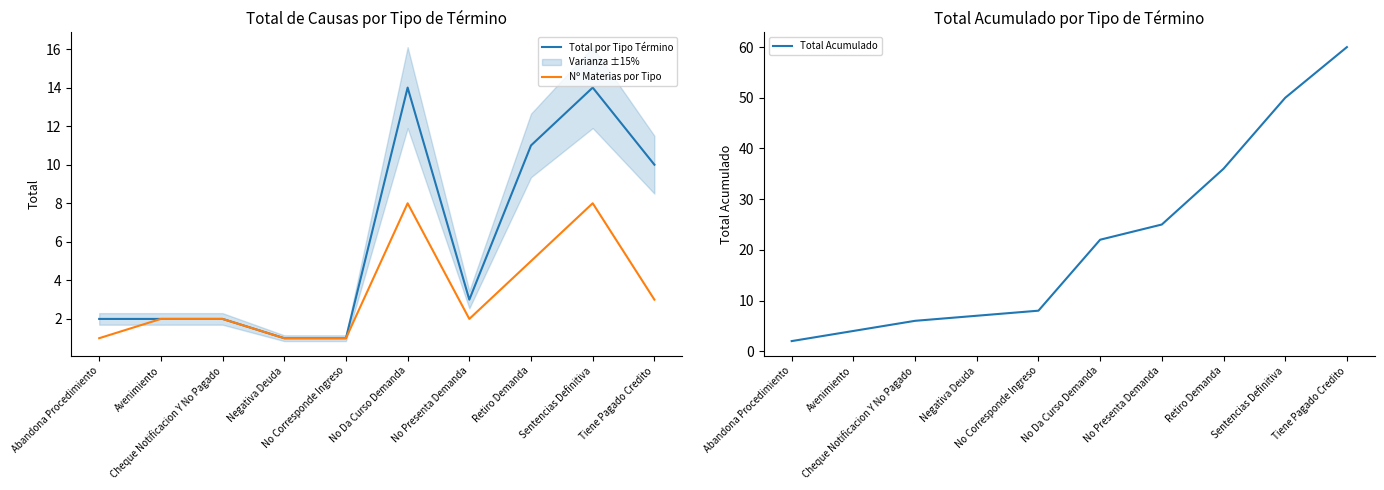

Is it true that Total Acumulado equals 22 at No Da Curso Demanda?

True